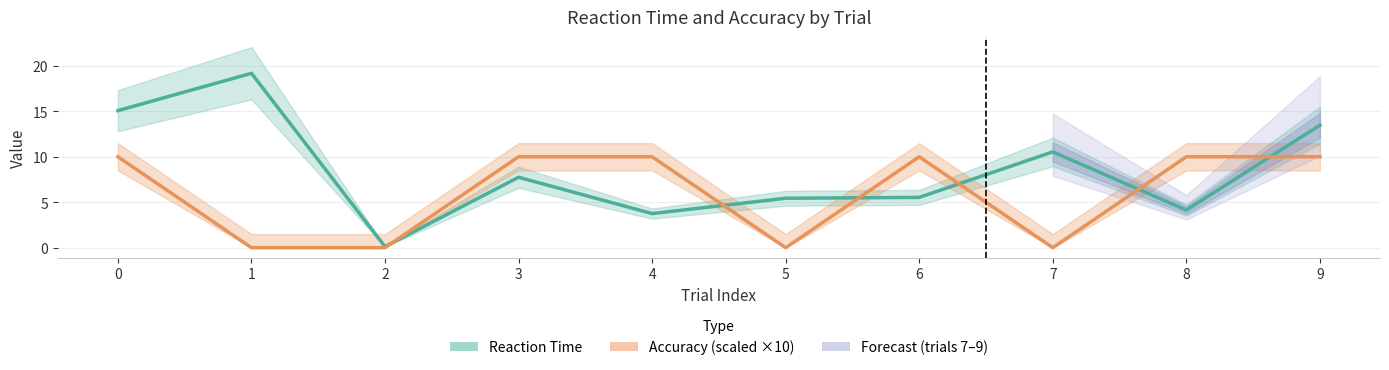

Reading right to left, transcribe all the data shown in this chart.

Reaction Time: 13.5	4.1	10.5	5.5	5.4	3.8	7.7	0.1	19.2	15.1
Accuracy: 10.0	10.0	0.0	10.0	0.0	10.0	10.0	0.0	0.0	10.0